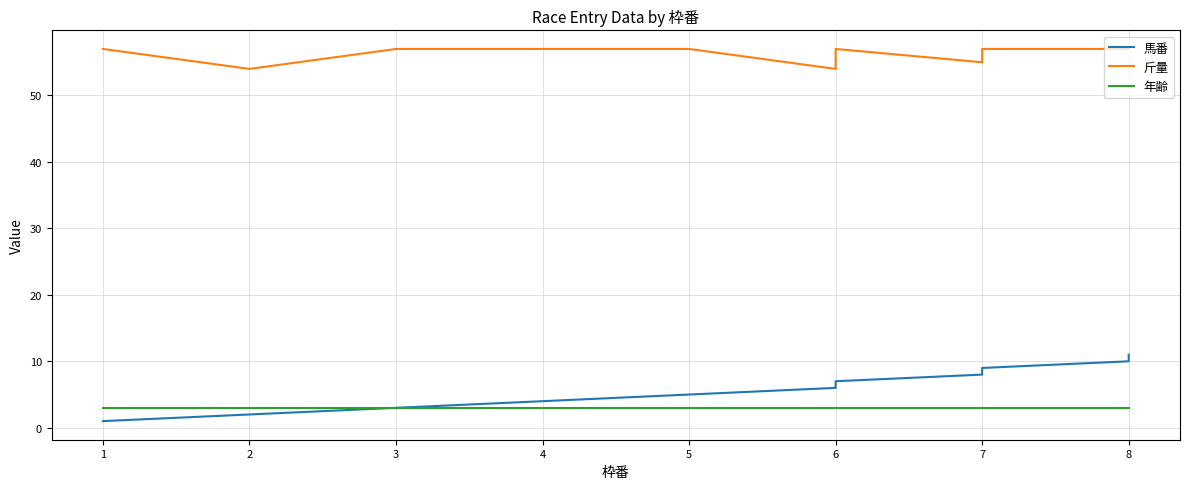

The 斤量 series shows 54 at 2. True or false?

True